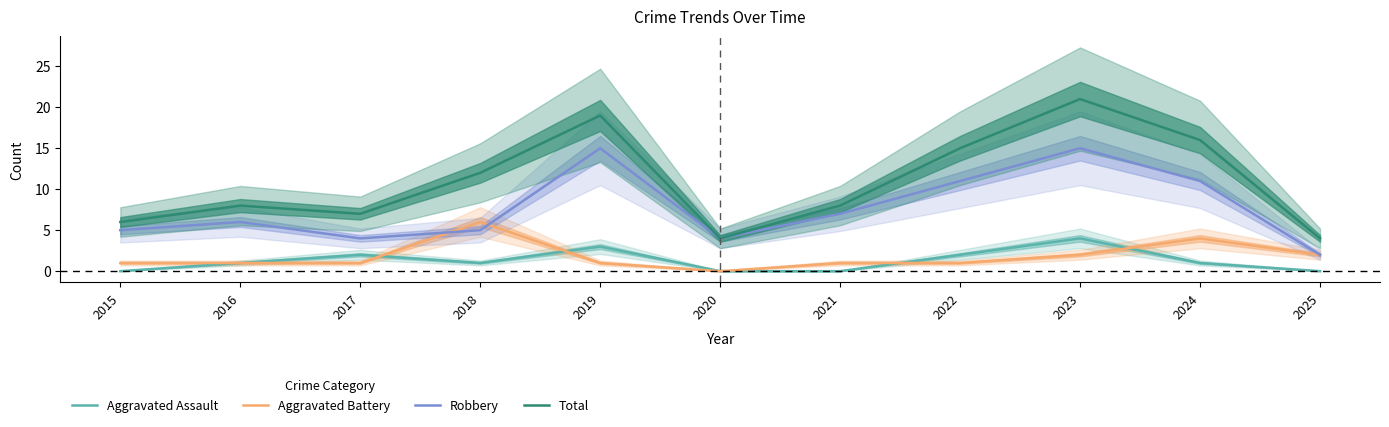

Where is the first local minimum for Robbery?

2017